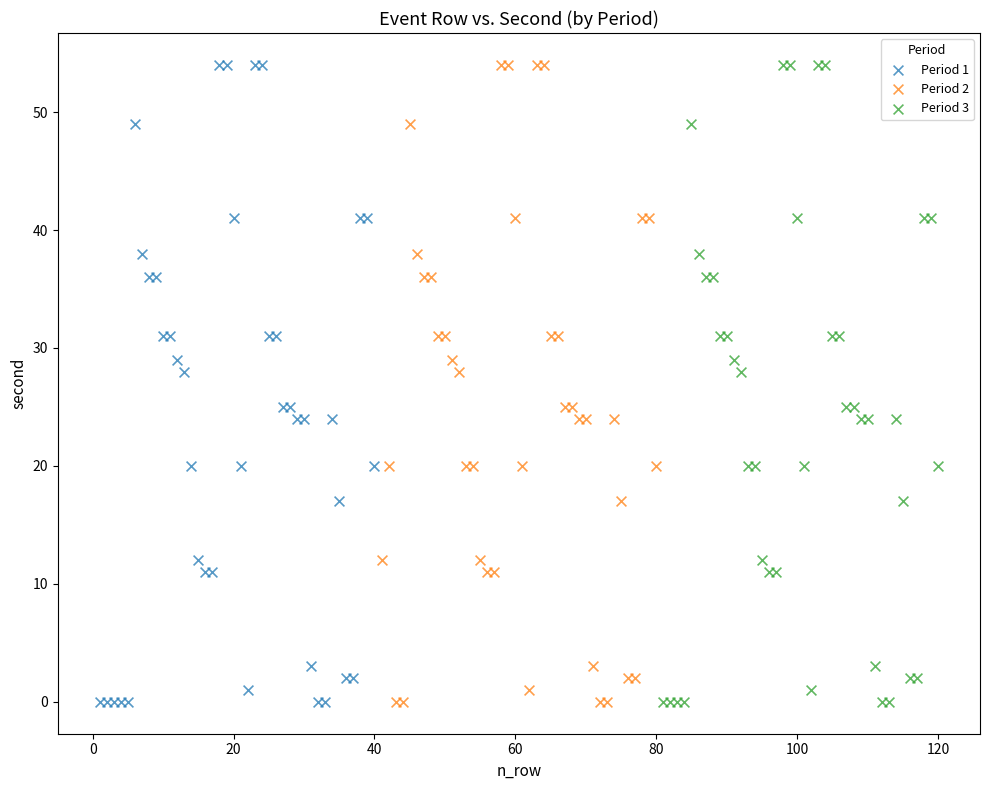

What are all the series names shown in the legend?

Period 1, Period 2, Period 3